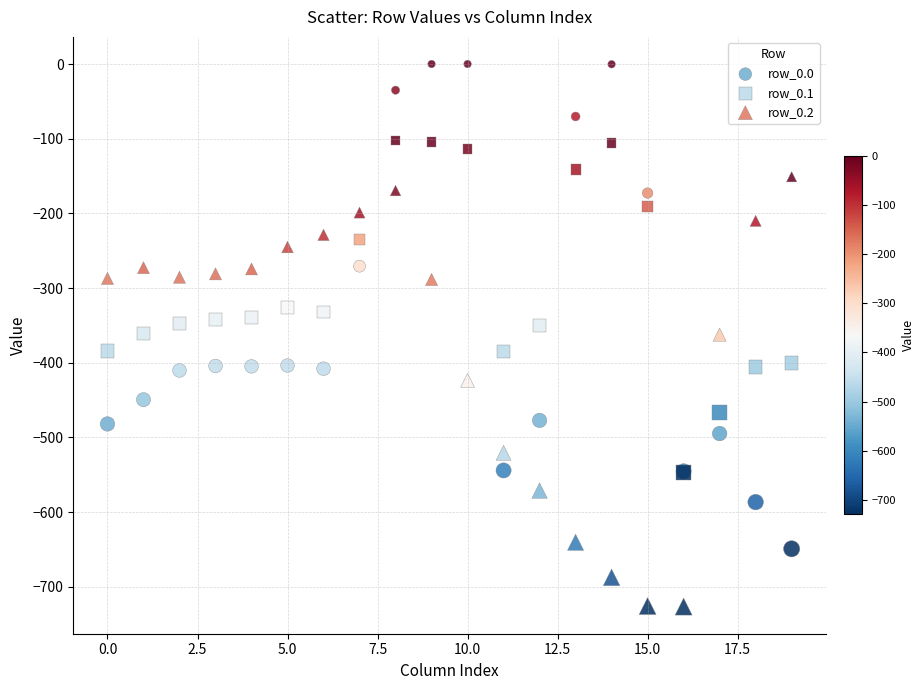

What are all the series names shown in the legend?

row_0.0, row_0.1, row_0.2